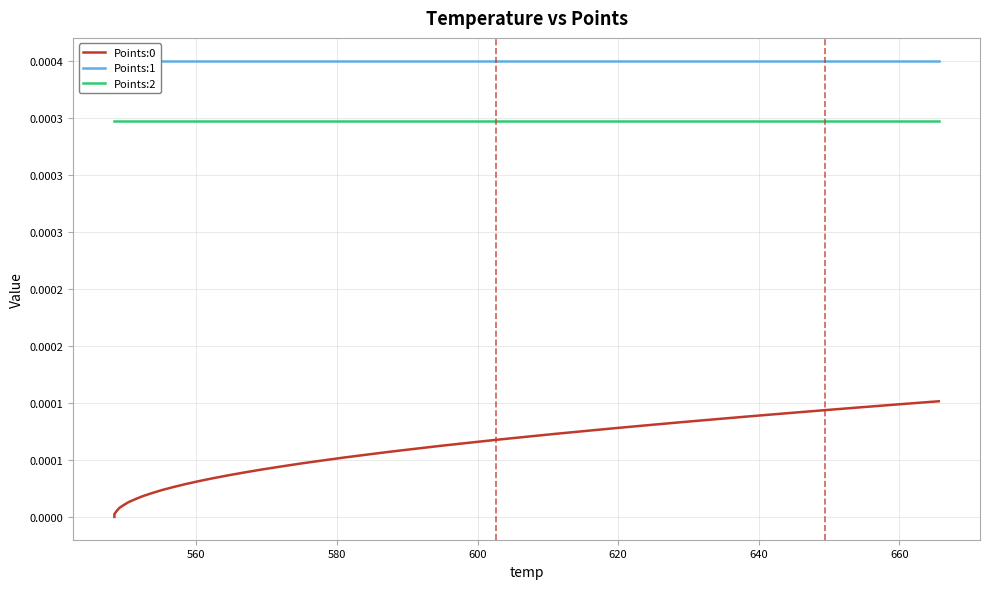

True or false: Points:0 and Points:2 cross at least once.

False